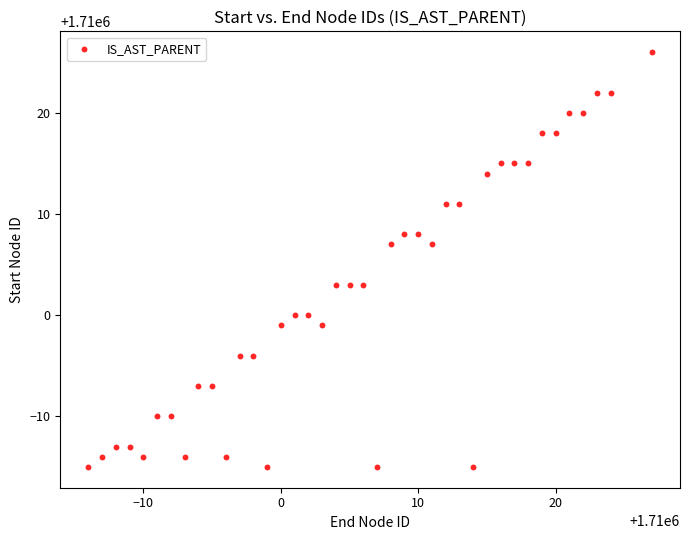

What is the range of X values (max minus min)?

41